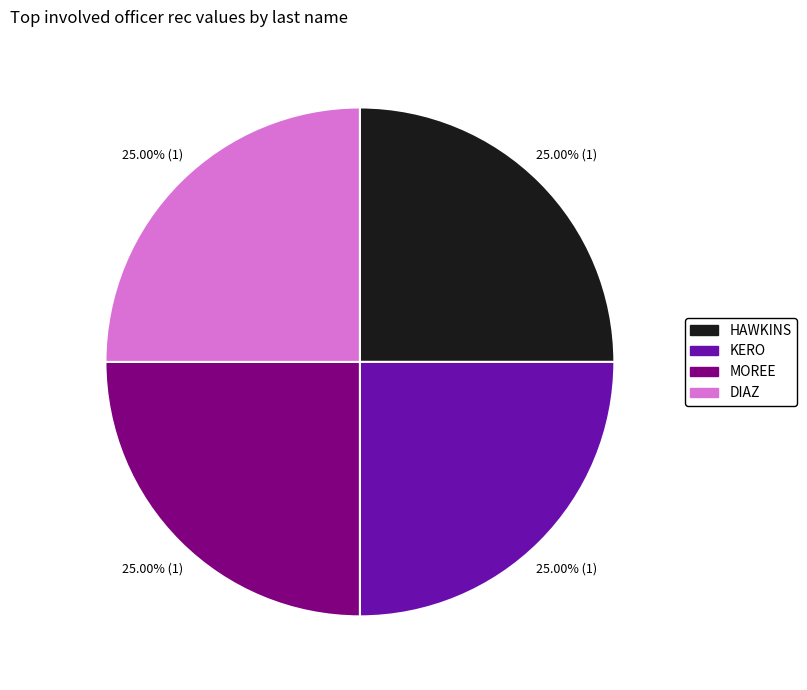

What is the ratio of the value at HAWKINS to the value at MOREE?

1.0